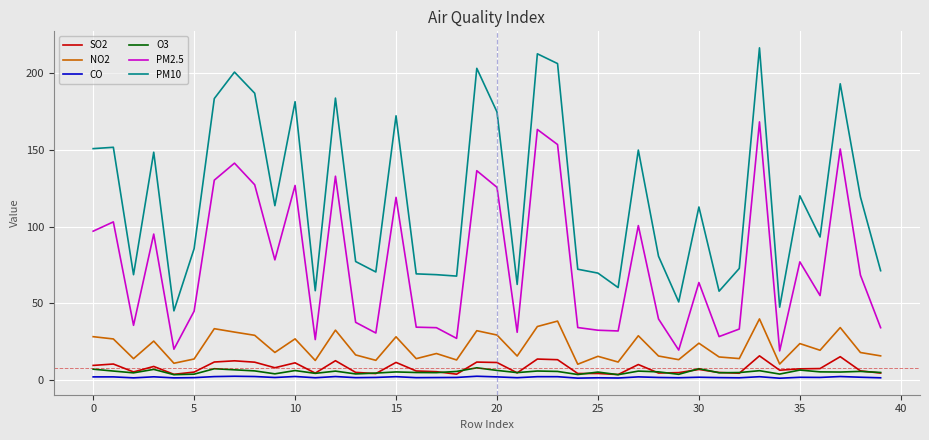

What is the maximum value for O3?

8.0